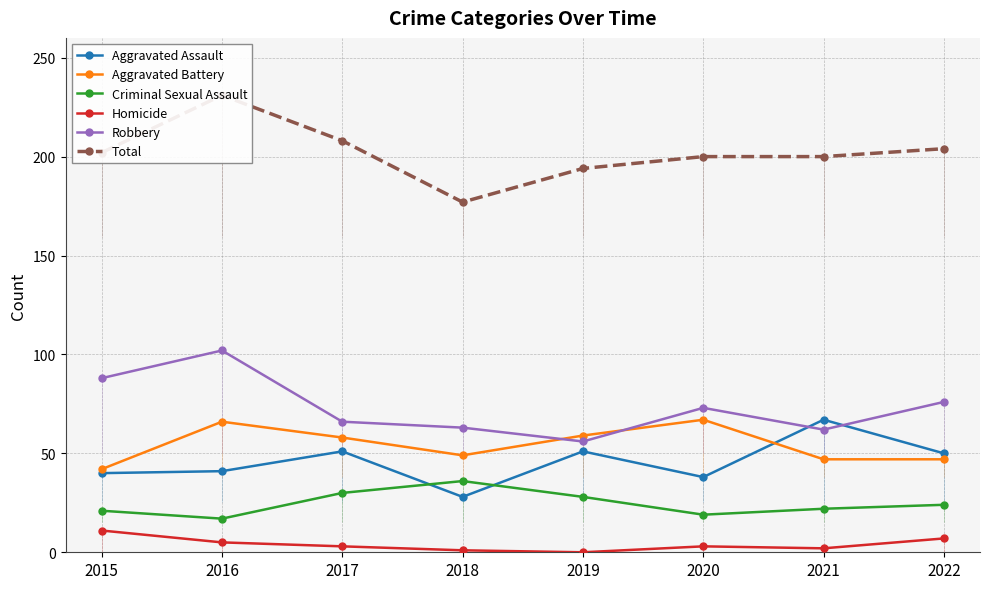

True or false: Total and Aggravated Battery intersect in this chart.

False